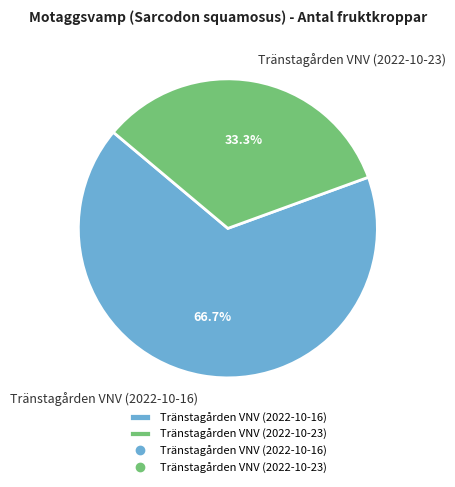

To the nearest percent, what is the average slice percentage?

50%